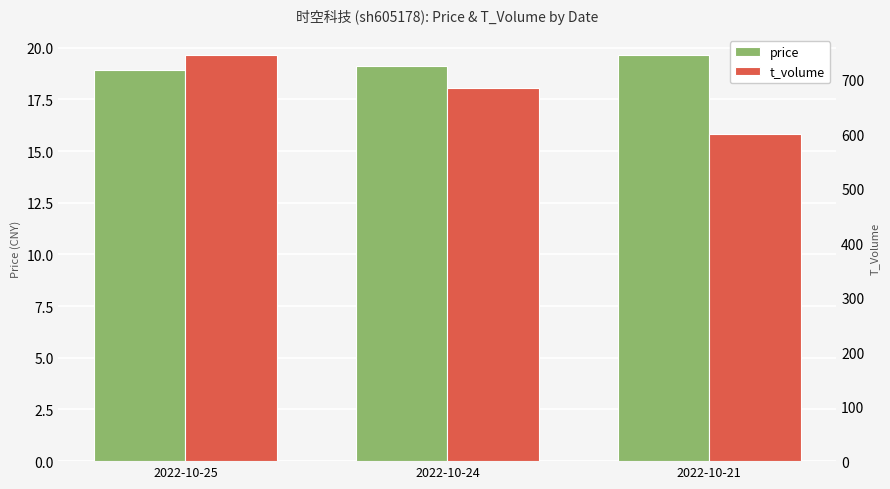

Does the chart contain any negative values?

No